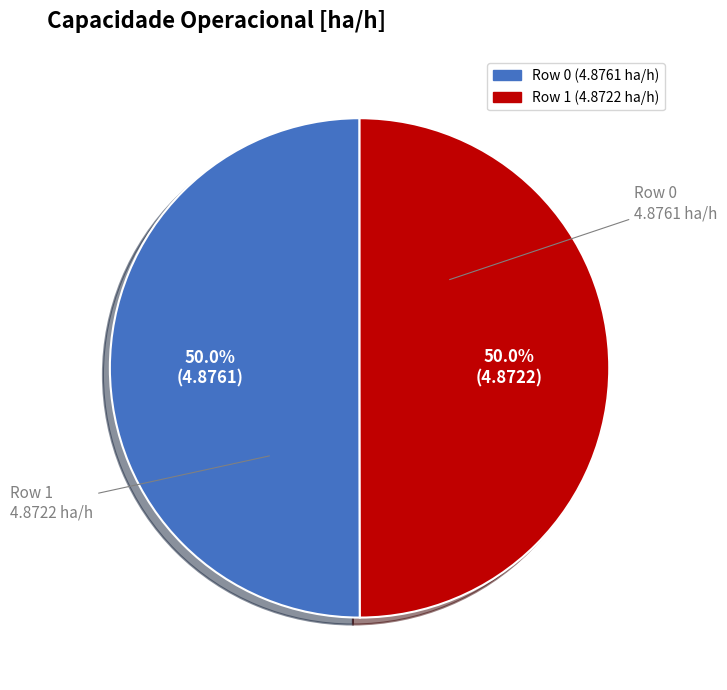

What percentage do Row 0 and Row 1 together represent?

100.0%